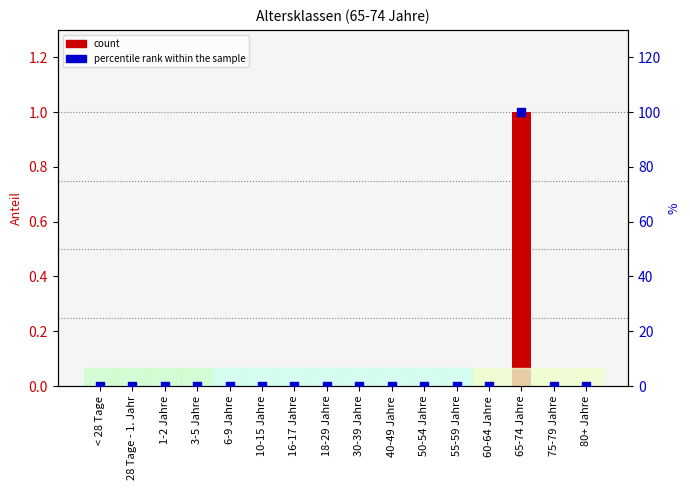

Is the value of percentile rank within the sample at 60-64 Jahre greater than the value of Altersklassen at 3-5 Jahre?

No